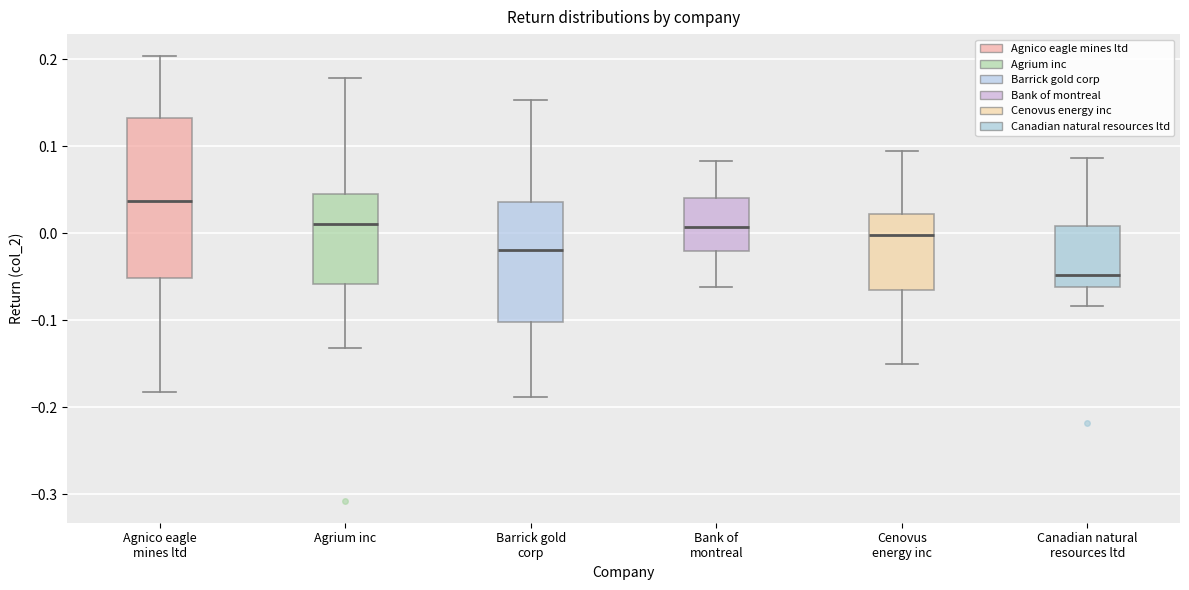

Which box has the lowest median line?

Canadian natural resources ltd